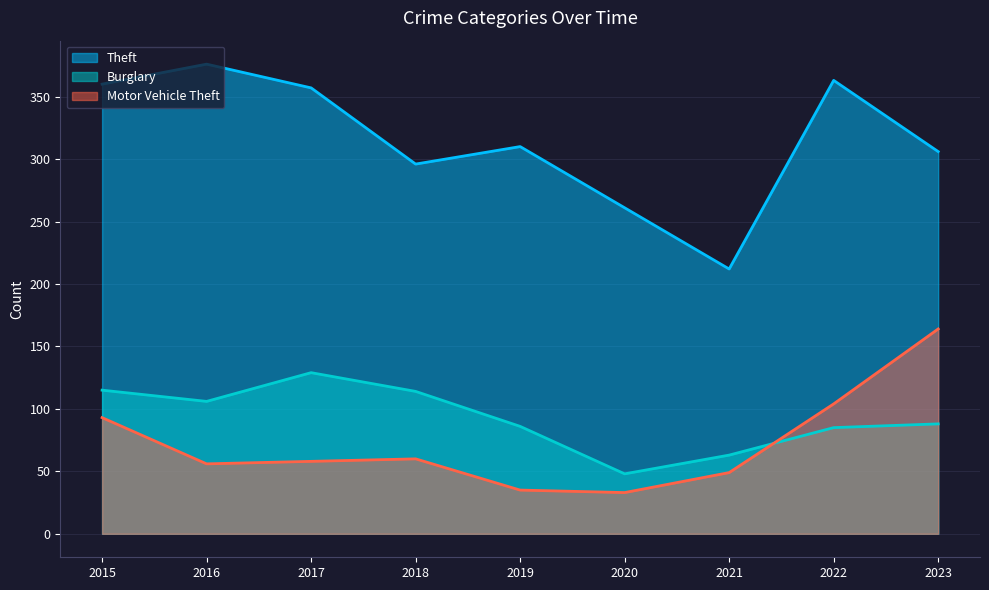

What is the difference between the second highest and minimum values in the Motor Vehicle Theft series?

71